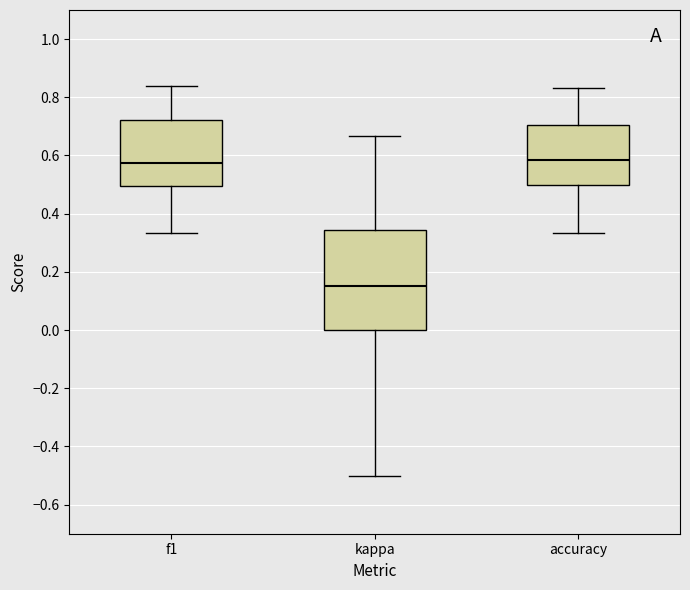

Reading left to right, read every box against the y-axis: the position of its median line, the range the box covers, and the ends of its whiskers. The values are not printed on the chart, so give them approximately, as read against the axis.

f1: median 0.58, box 0.50 to 0.72, whiskers 0.34 to 0.84
kappa: median 0.16, box 0.00 to 0.34, whiskers -0.50 to 0.66
accuracy: median 0.58, box 0.50 to 0.70, whiskers 0.34 to 0.84